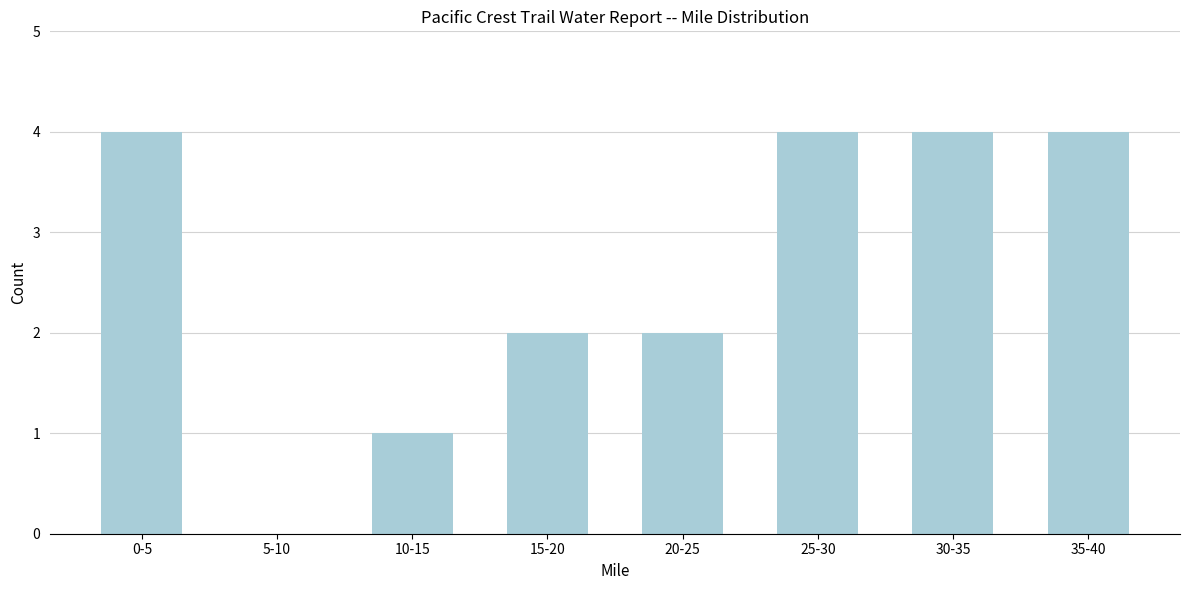

Reading left to right, what are all the values shown in this chart?

0-5=4	5-10=0	10-15=1	15-20=2	20-25=2	25-30=4	30-35=4	35-40=4